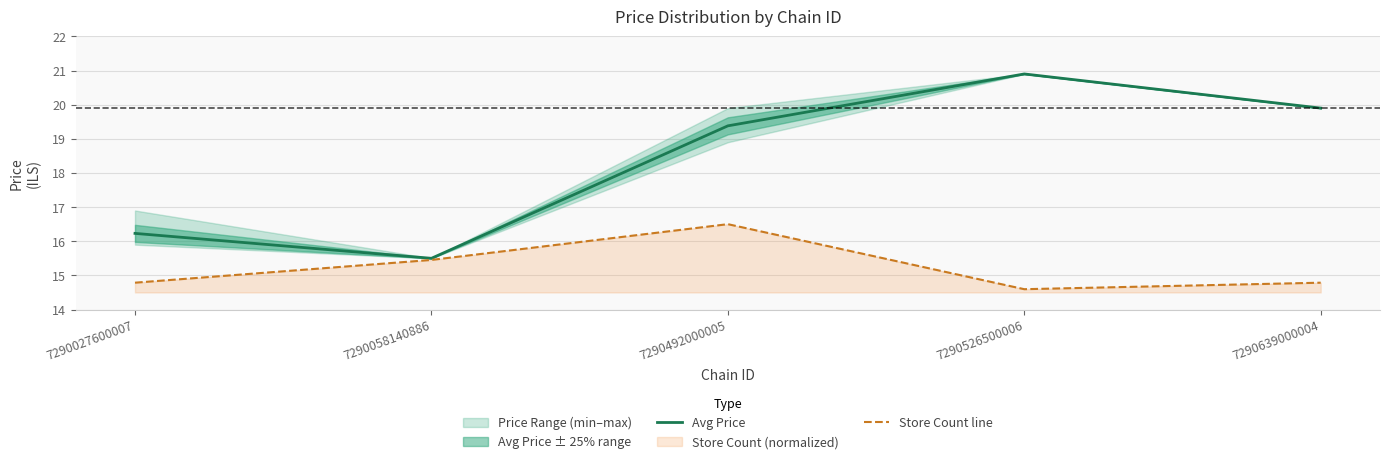

At how many categories does at least one series exceed 20?

1